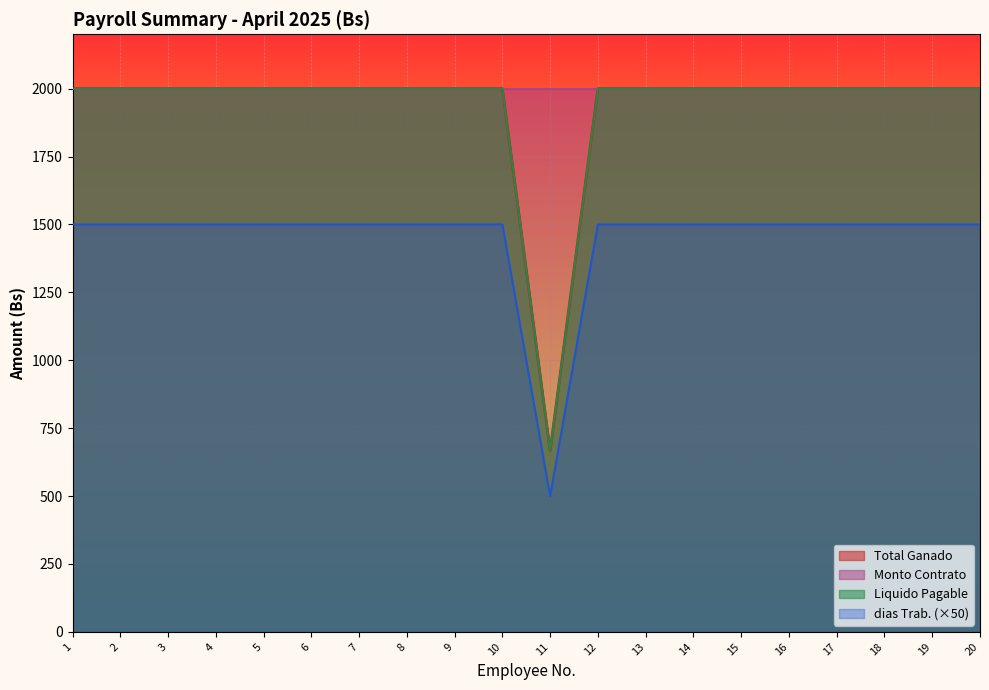

True or false: Liquido Pagable and dias Trab. intersect in this chart.

False